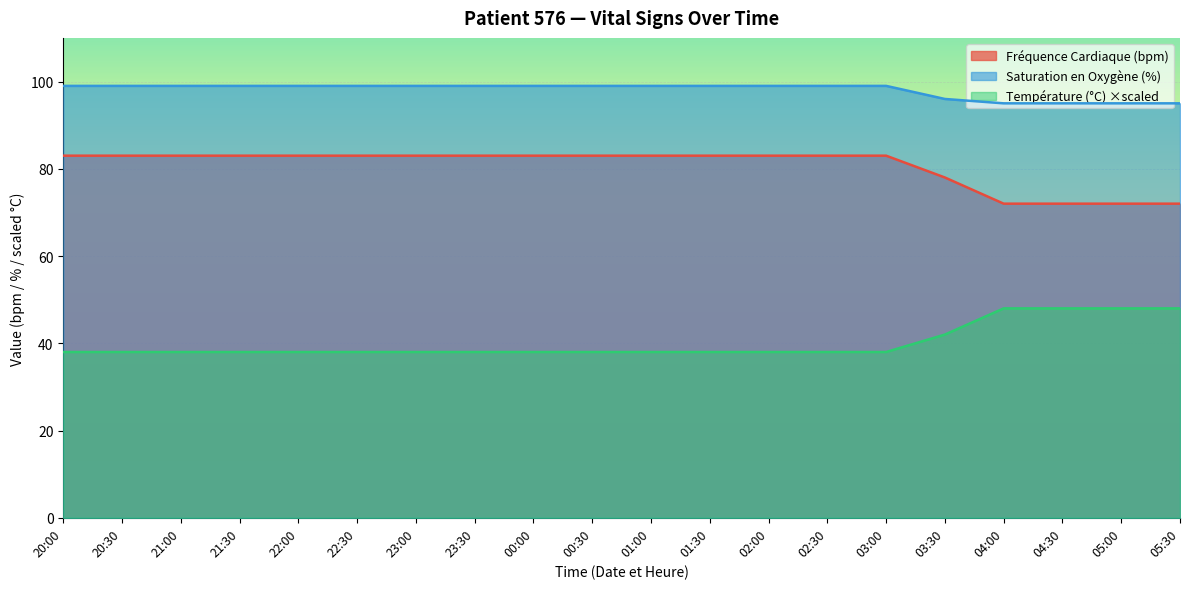

What is the average value of the Fréquence Cardiaque (bpm) series?

80.5